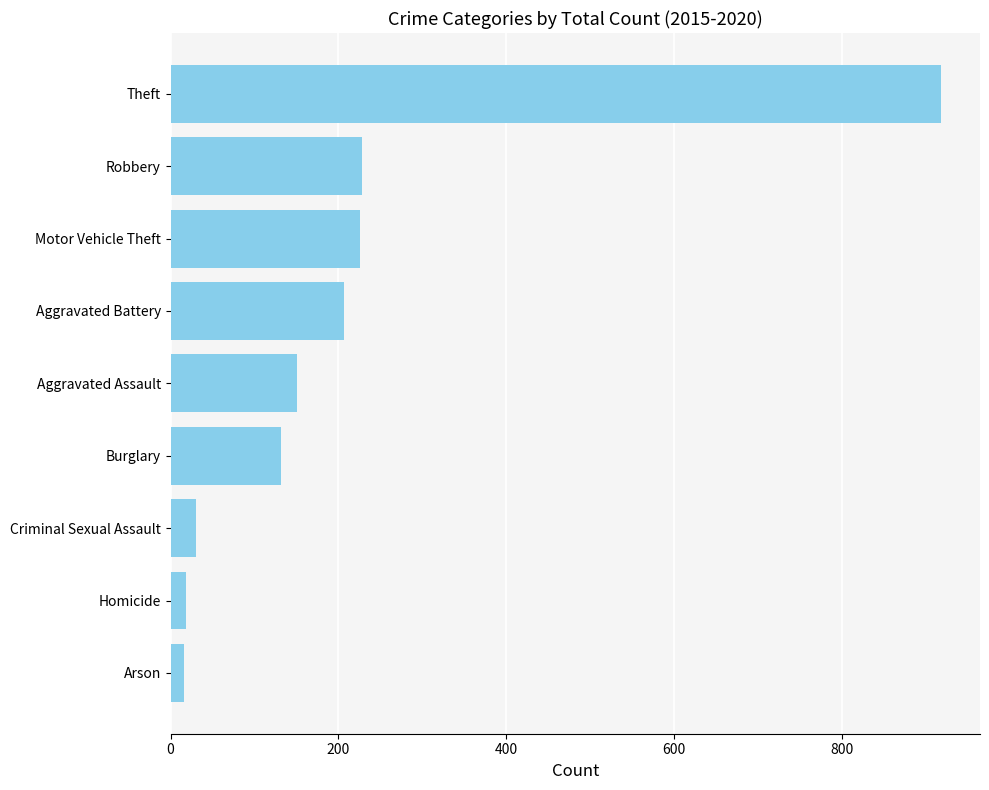

Are the bars grouped side by side (vs. stacked)?

No